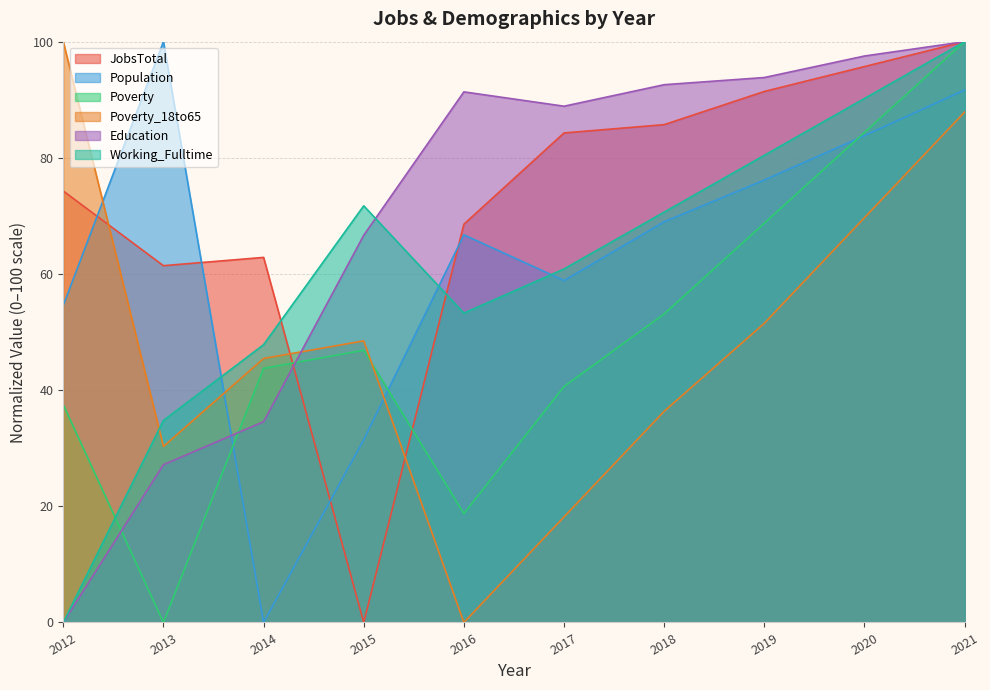

What is the value of the Poverty_18to65 point at the 8th from the left?

51.5